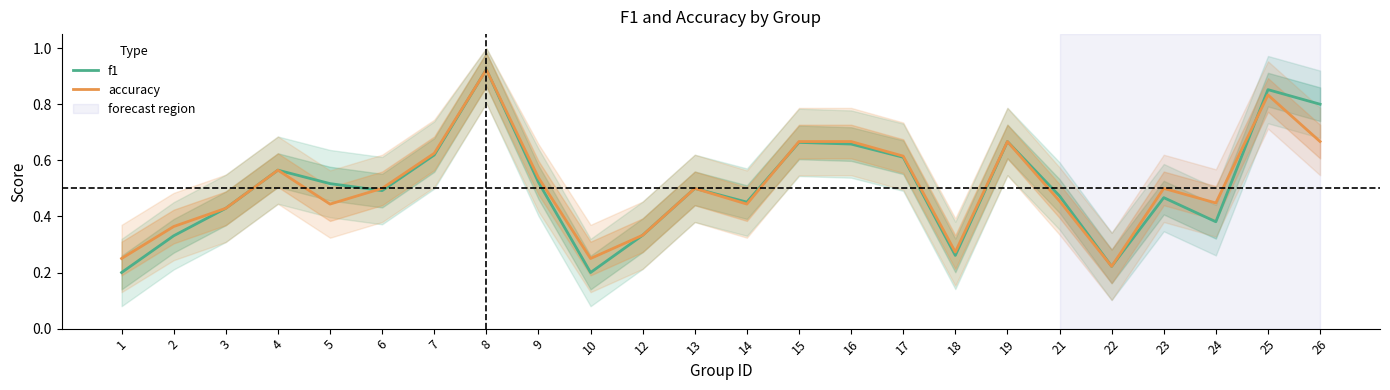

What is the total value across all series at 18?

0.5